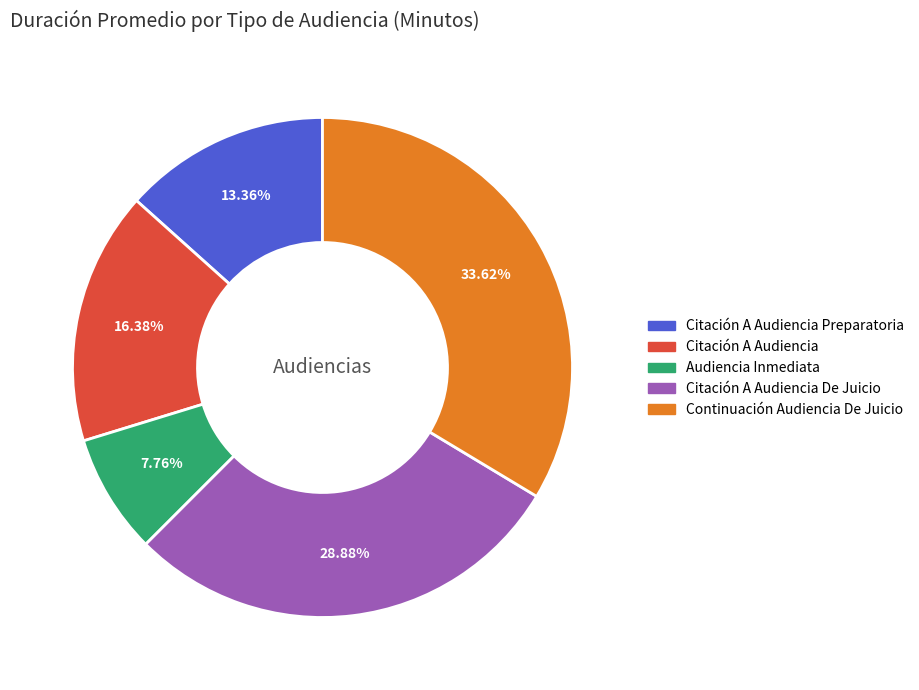

Combined, do Audiencia Inmediata and Citación A Audiencia account for over 50%?

No